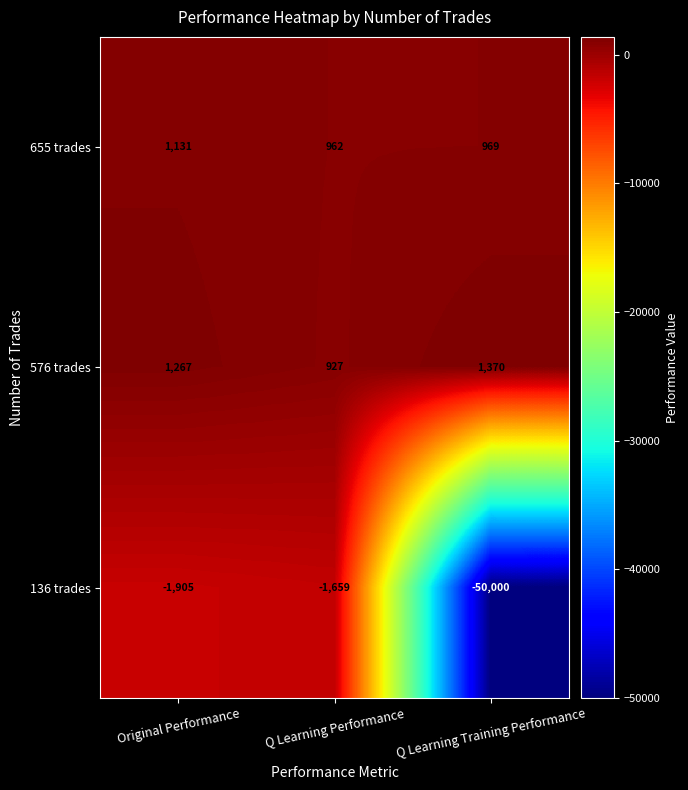

Which category has the highest value across all series?

Q Learning Training Performance